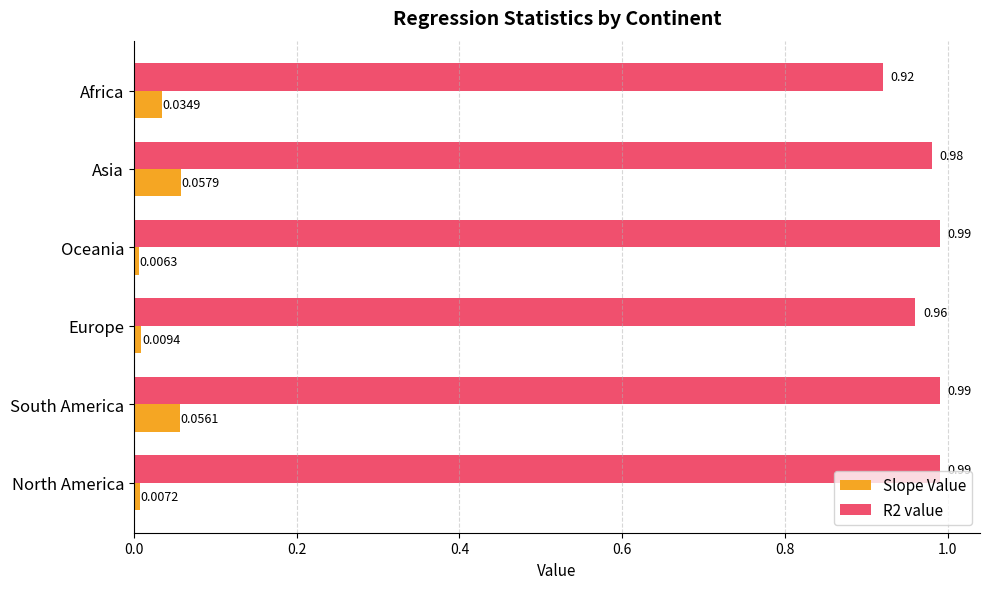

What is the sum of all R2 value values?

5.8